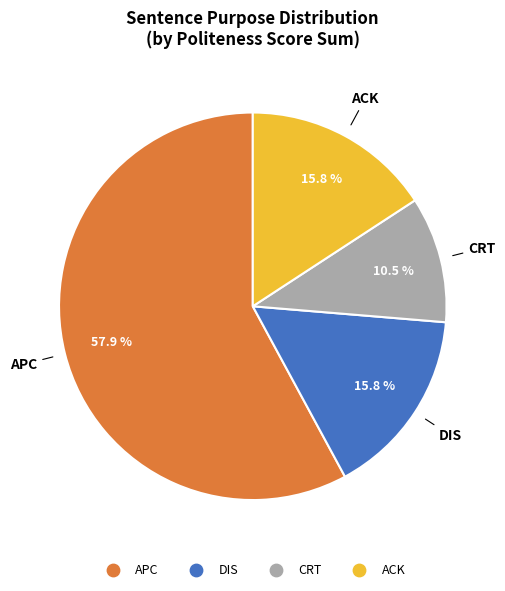

To the nearest percent, what is the difference between the DIS and APC slice percentages?

42%